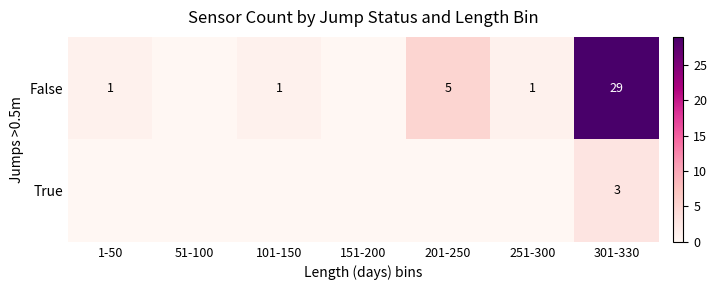

At which category does the chart reach its peak across all series?

301-330